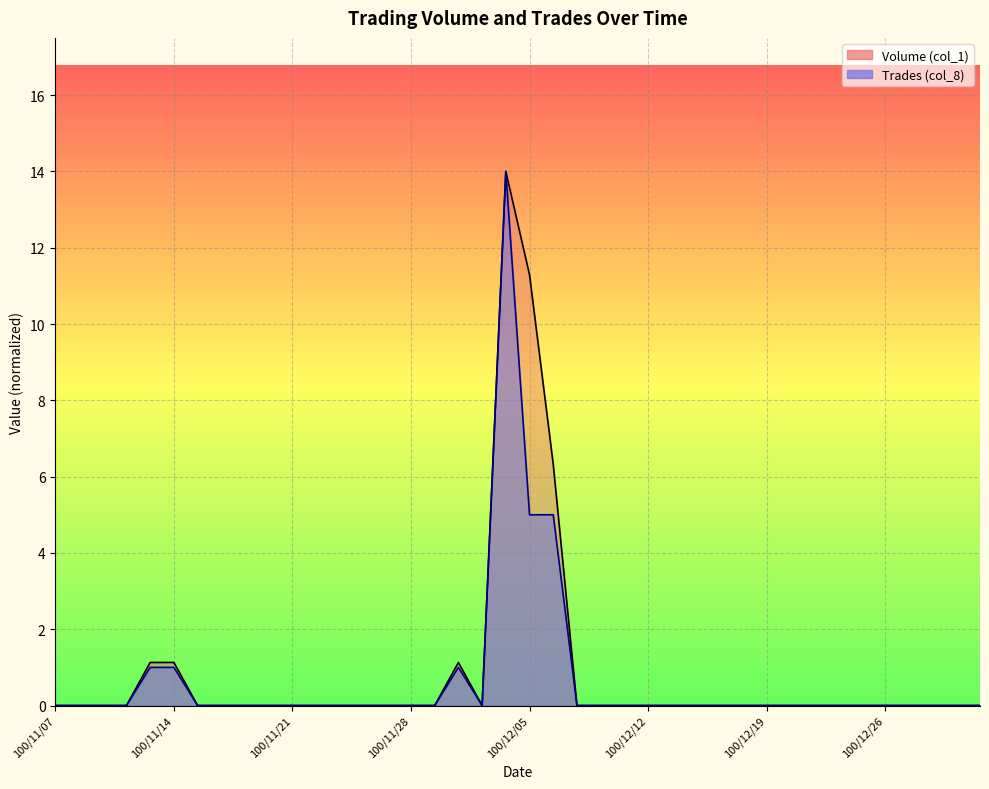

True or false: Trades (col_8) and Volume (col_1) cross at least once.

False